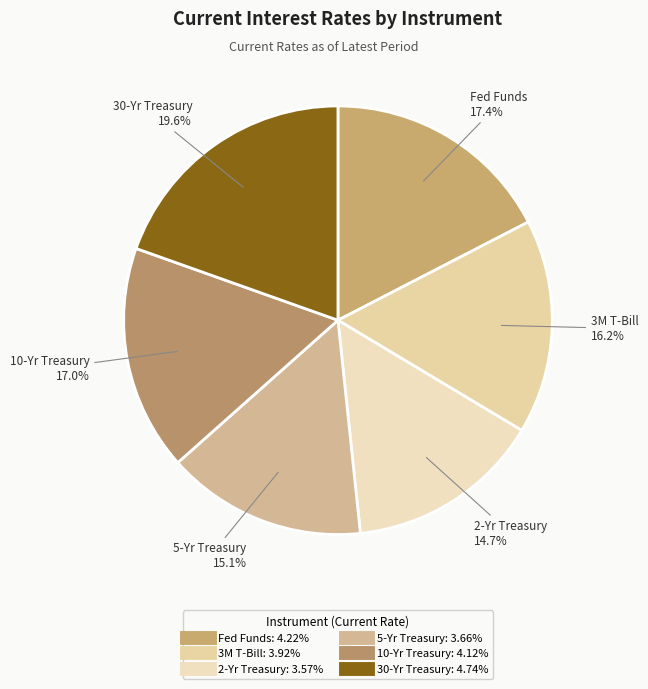

The 10-Yr Treasury slice represents 17% of the pie. True or false?

True